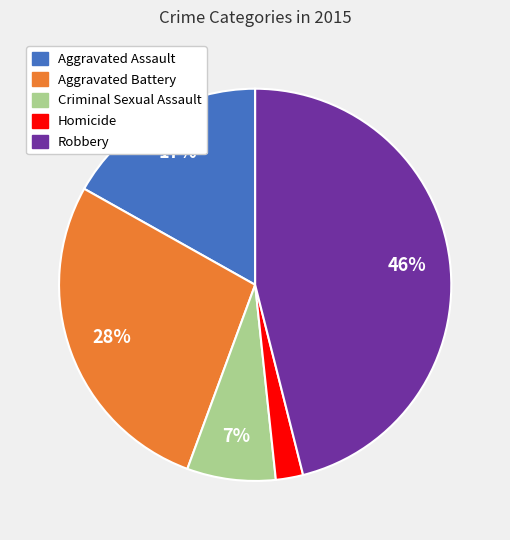

What percentage is the Aggravated Assault slice, to the nearest percent?

17%